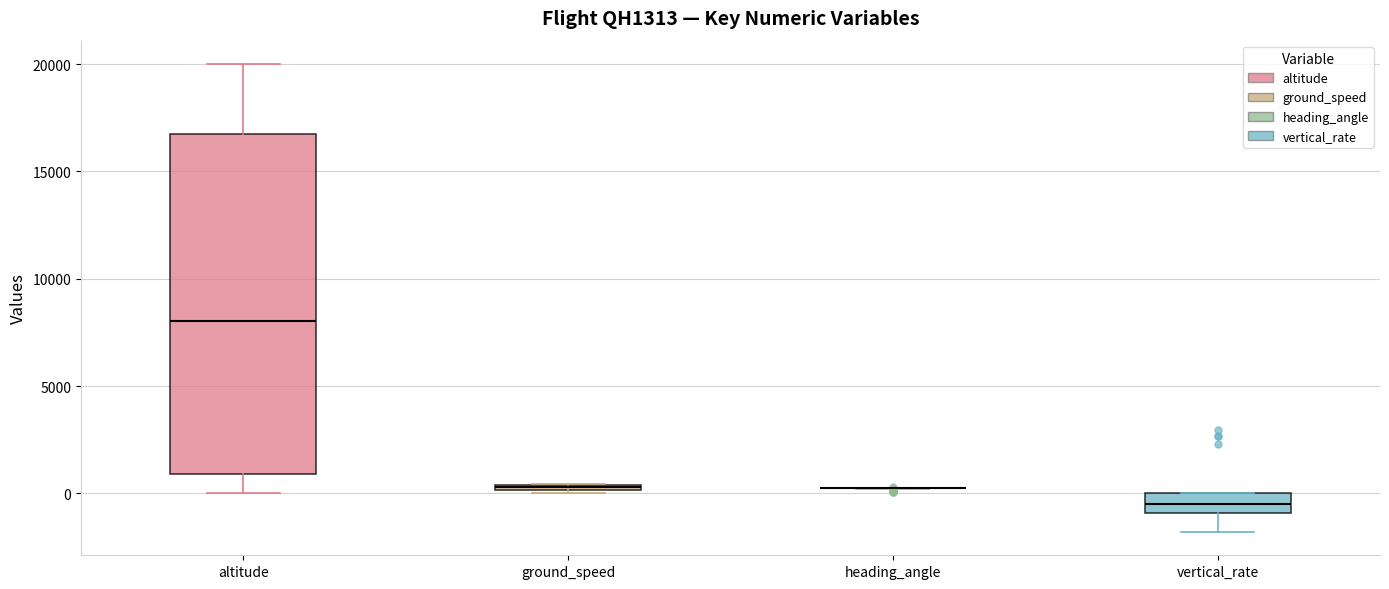

Which box is the tallest, from its lower edge to its upper edge?

altitude